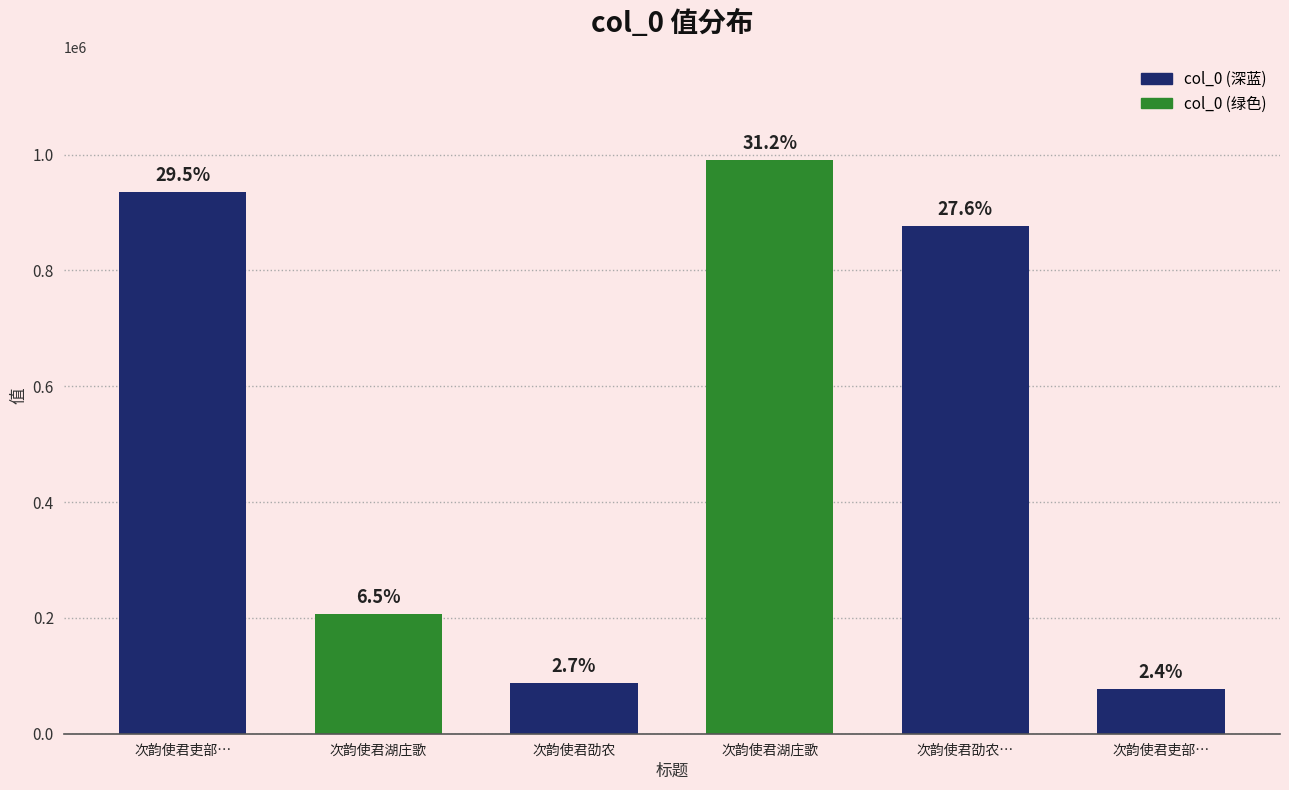

How many bars are there in total?

6